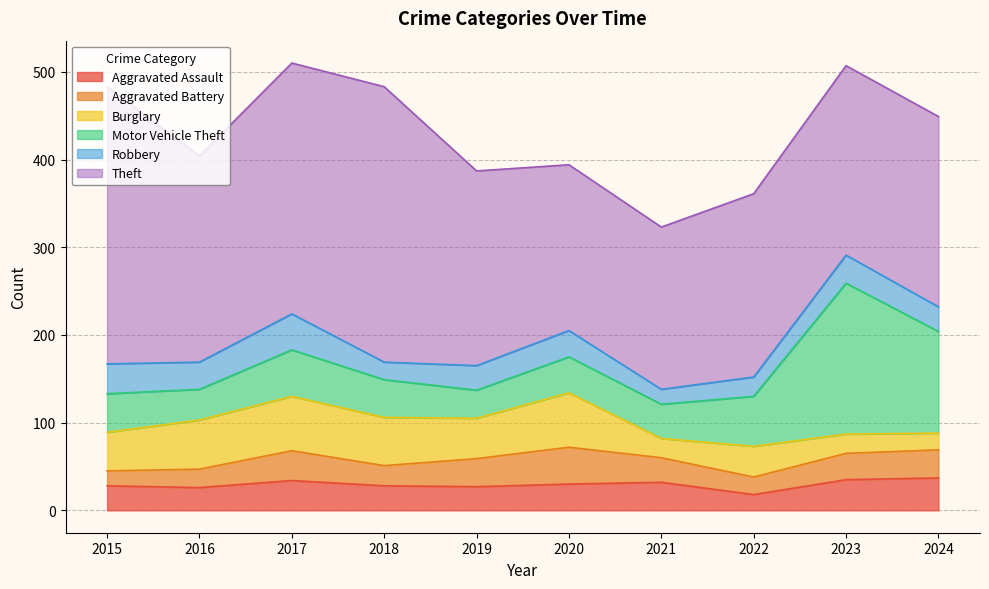

What is the average value of the Motor Vehicle Theft series?

63